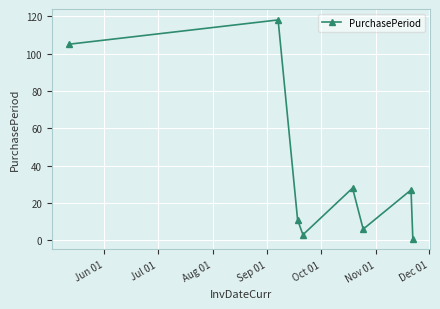

Is this an area chart (filled region under the line)?

No